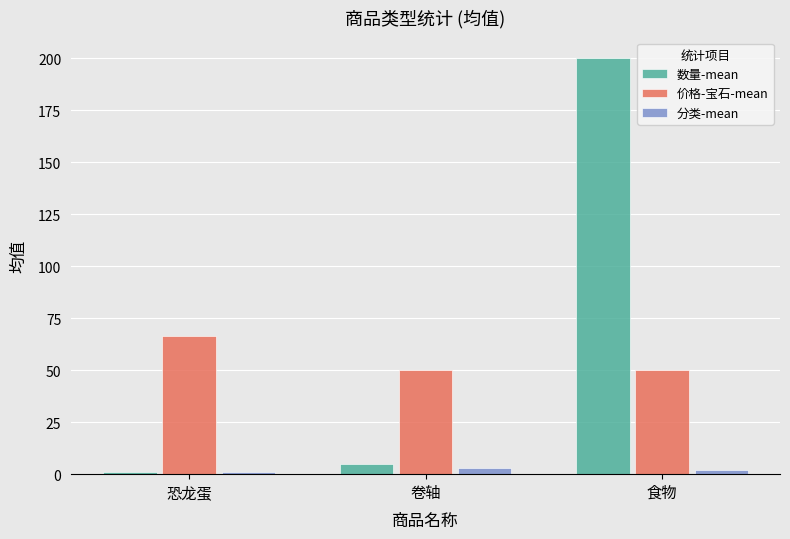

Is it true that 价格-宝石-mean equals 50.0 at 卷轴?

True